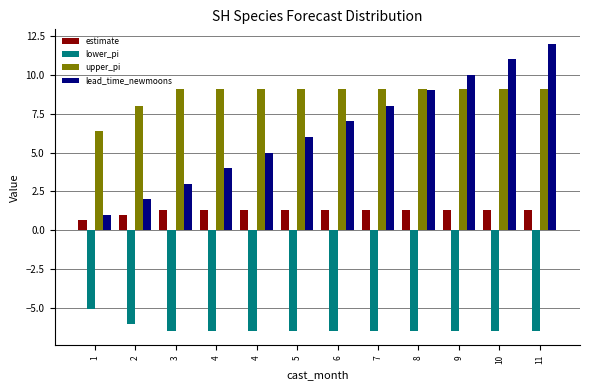

How many groups of bars are there?

12